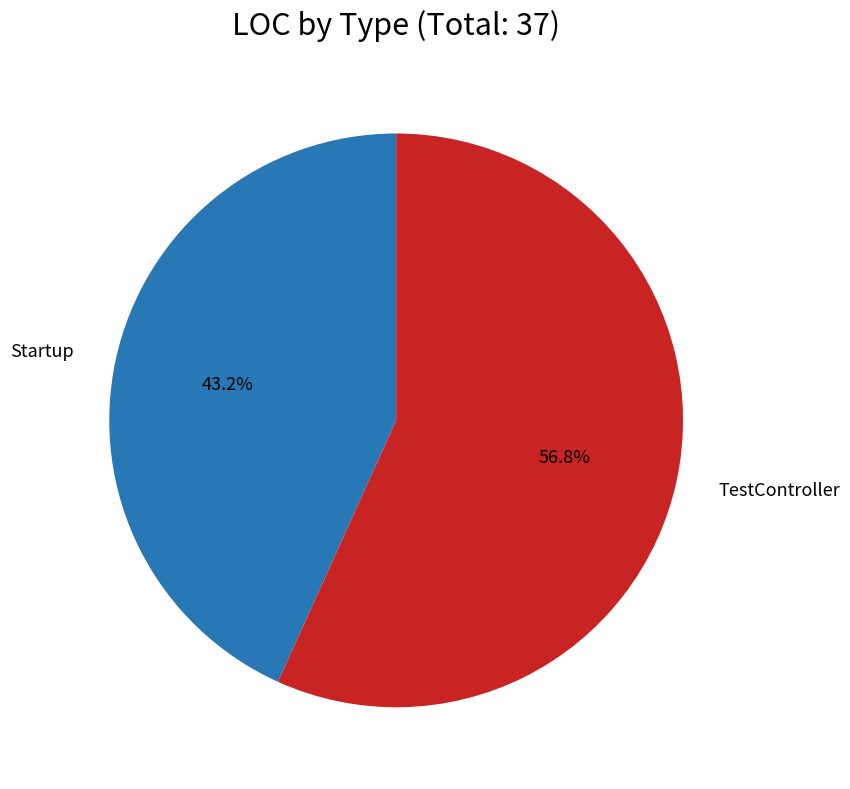

Is there a majority slice in this chart?

Yes